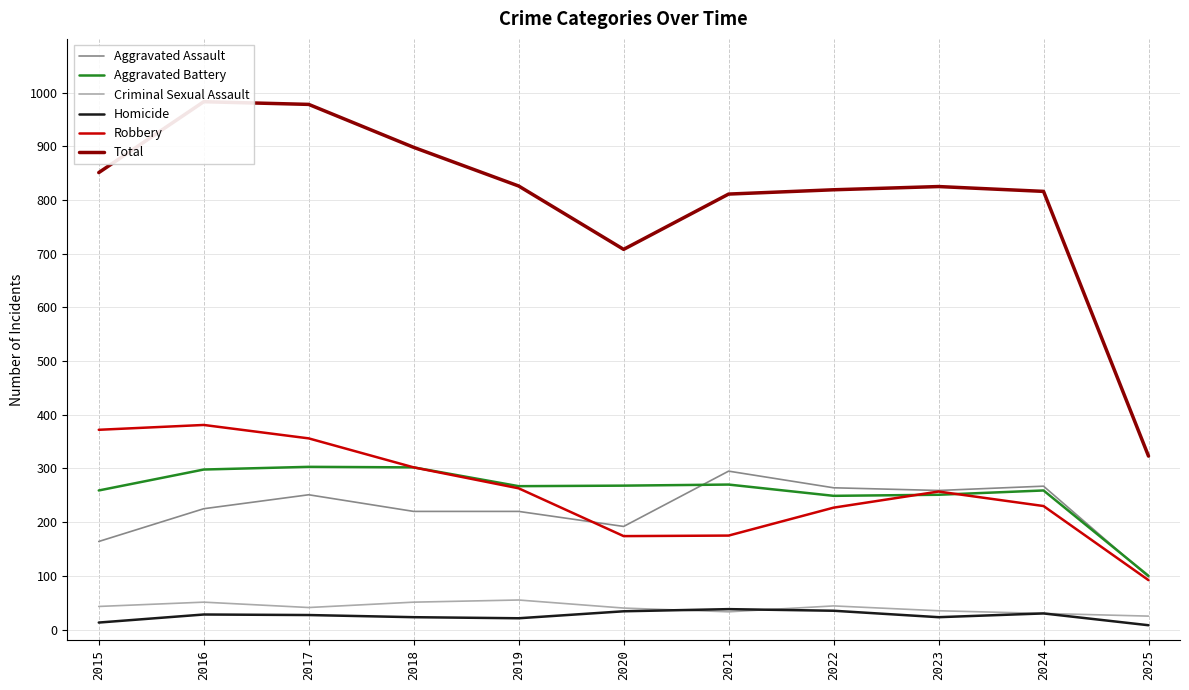

What is the value of the Aggravated Battery point at the 10th from the left?

259